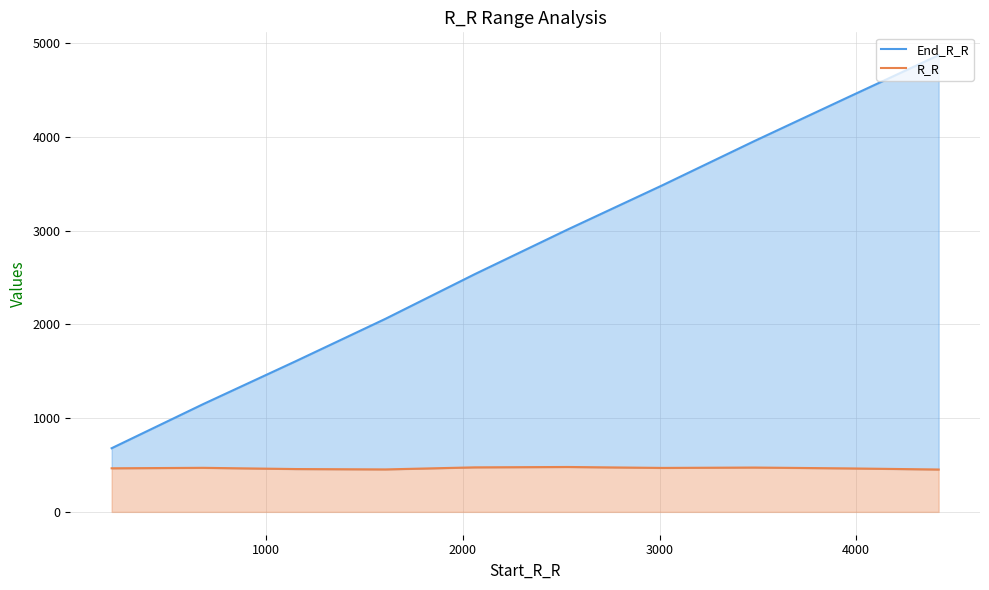

Which series has the largest range (max minus min)?

End_R_R line